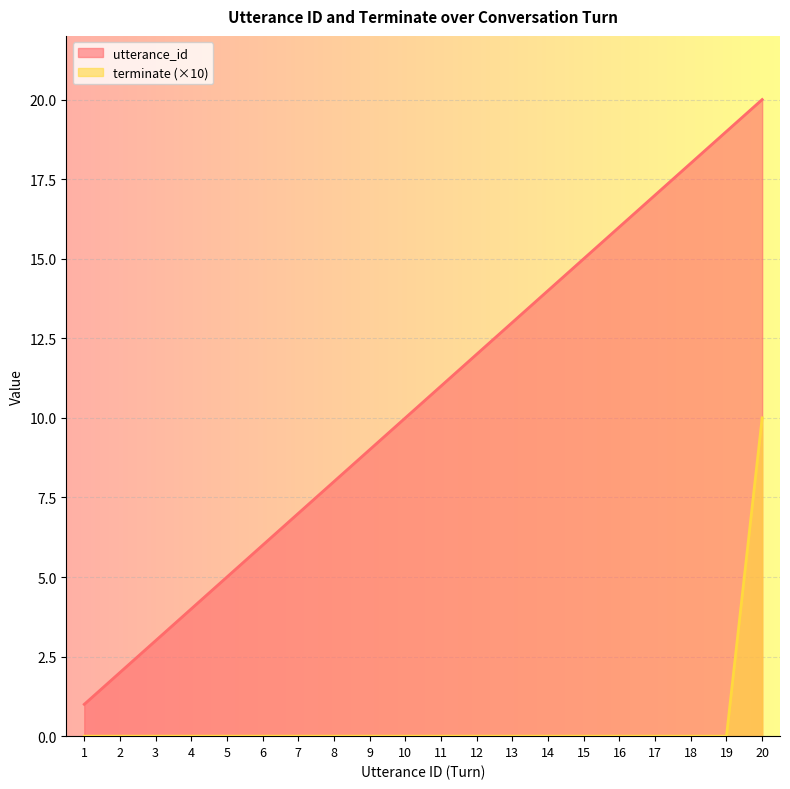

Is it true that terminate equals 0 at 16?

True